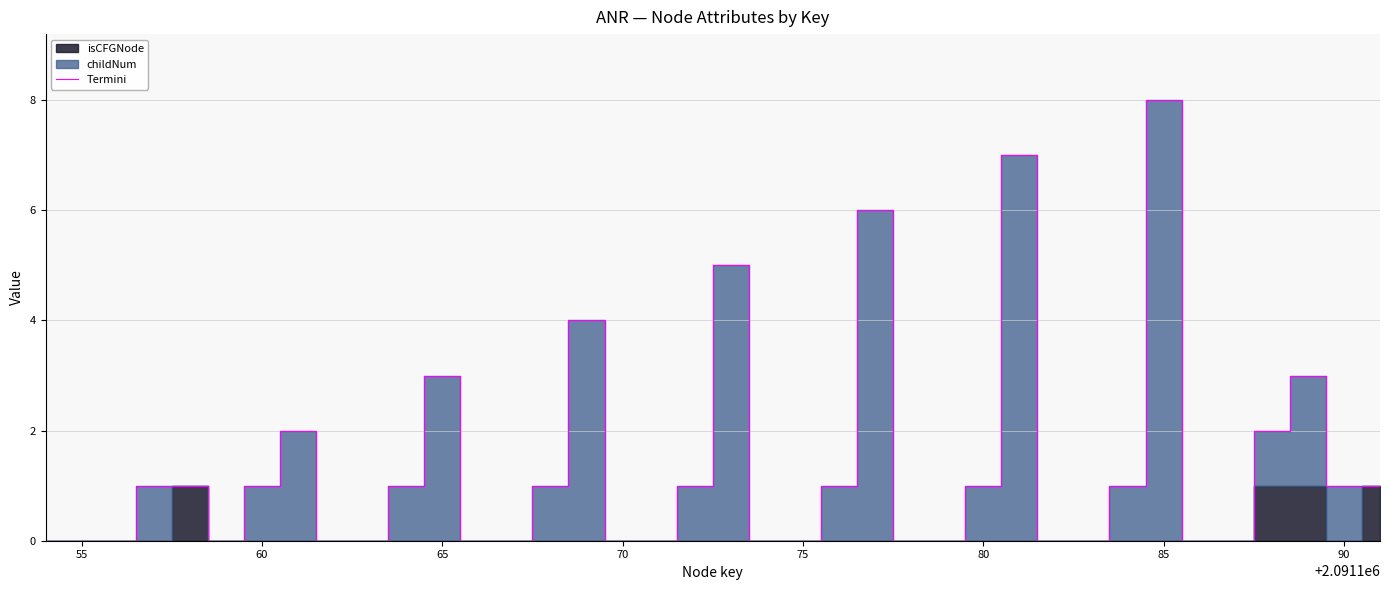

What is the sum of all values?

51